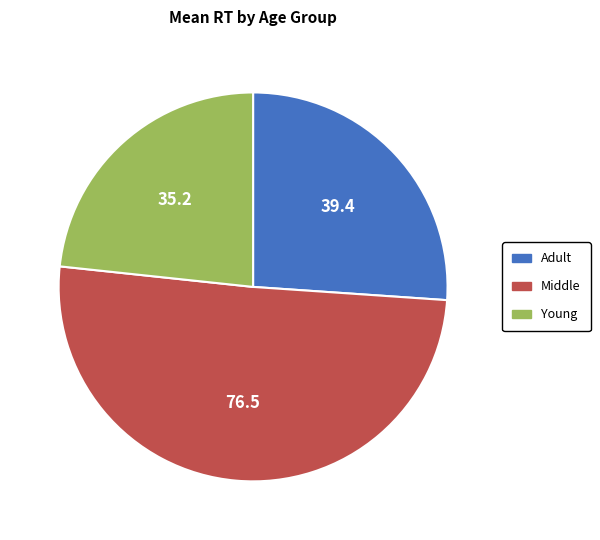

Does Middle represent more than half of the total?

Yes